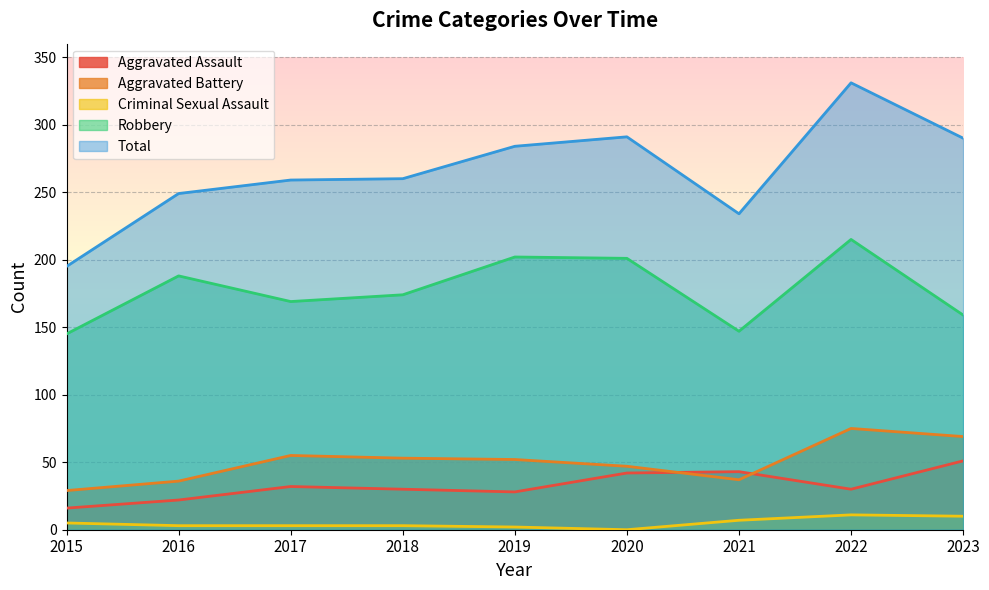

What is the value of the Criminal Sexual Assault point at the 2nd from the left?

3